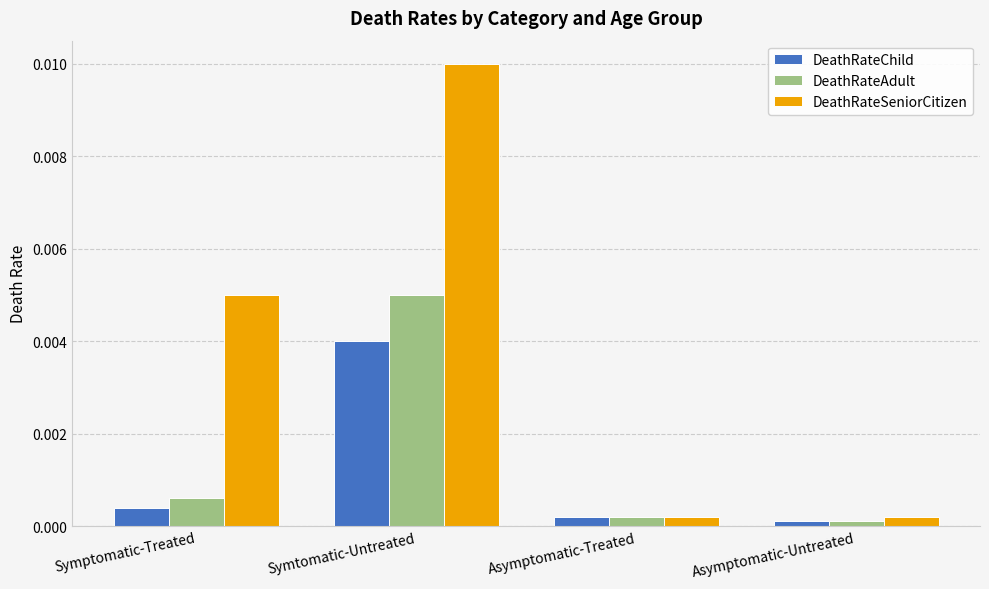

At how many categories does at least one series exceed 0?

4